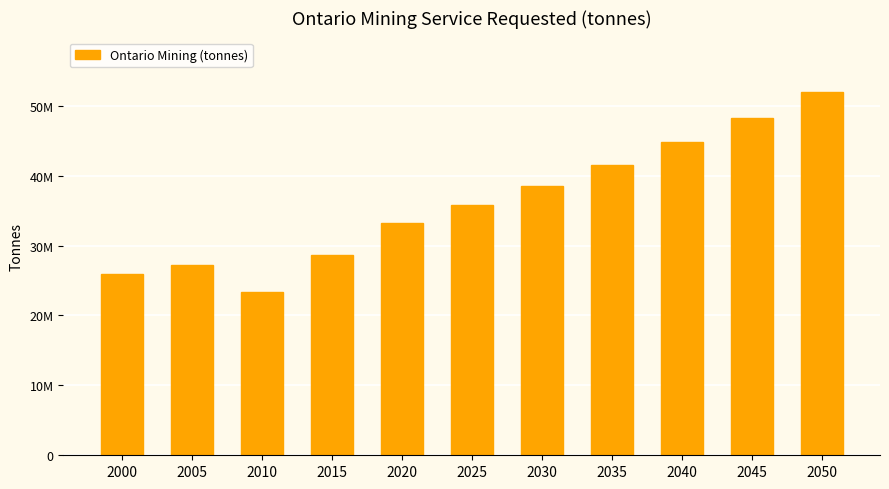

Rank the categories by value from lowest to highest.

2010, 2000, 2005, 2015, 2020, 2025, 2030, 2035, 2040, 2045, 2050